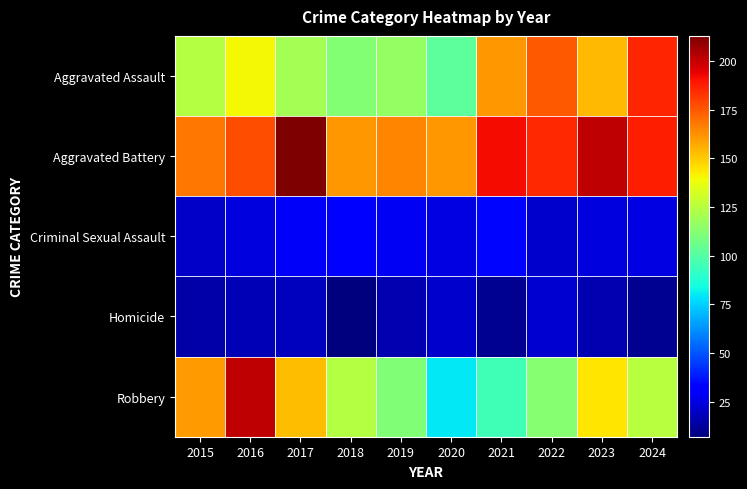

Rank the series by their maximum value, from lowest to highest.

Homicide, Criminal Sexual Assault, Aggravated Assault, Robbery, Aggravated Battery